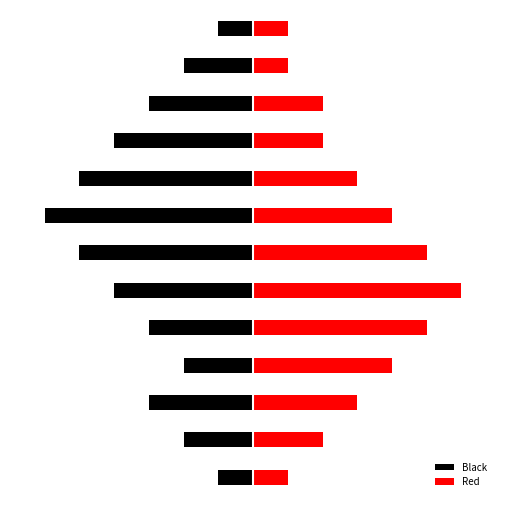

How many Black values are between -4 and -2?

8